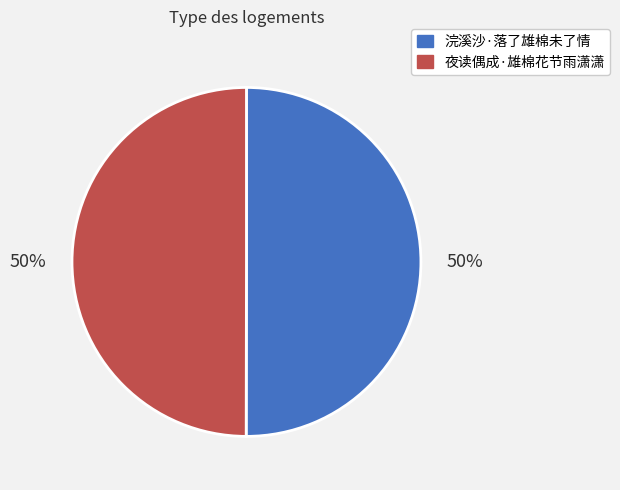

What percentage is the 夜读偶成·雄棉花节雨潇潇 slice, to the nearest percent?

50%